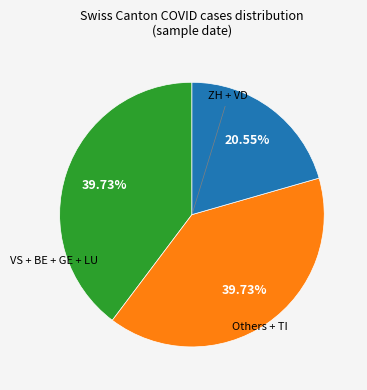

Is there any slice that represents more than half of the pie?

No